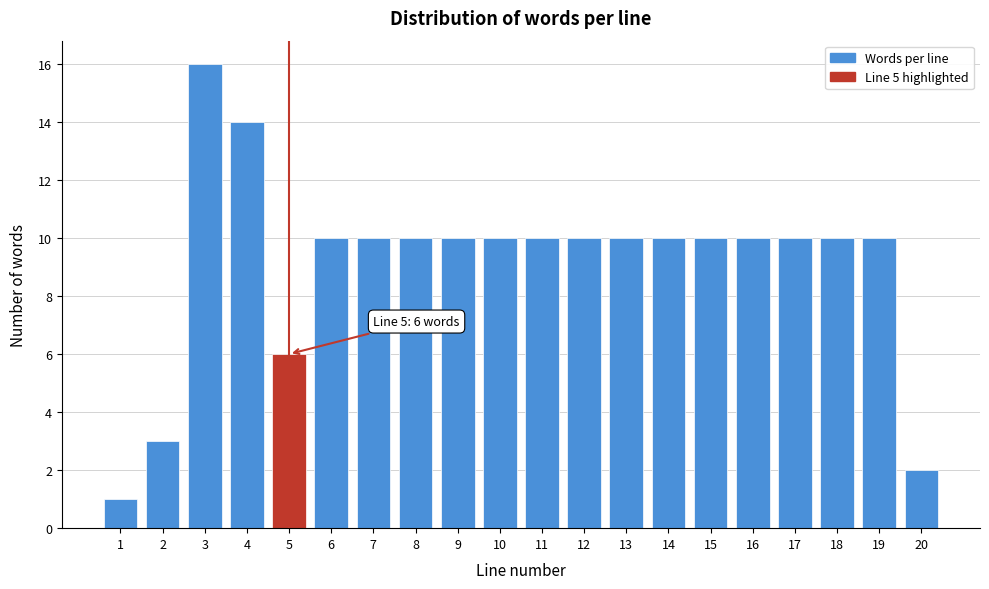

Reading right to left, extract all data points from this chart.

20=2	19=10	18=10	17=10	16=10	15=10	14=10	13=10	12=10	11=10	10=10	9=10	8=10	7=10	6=10	5=6	4=14	3=16	2=3	1=1